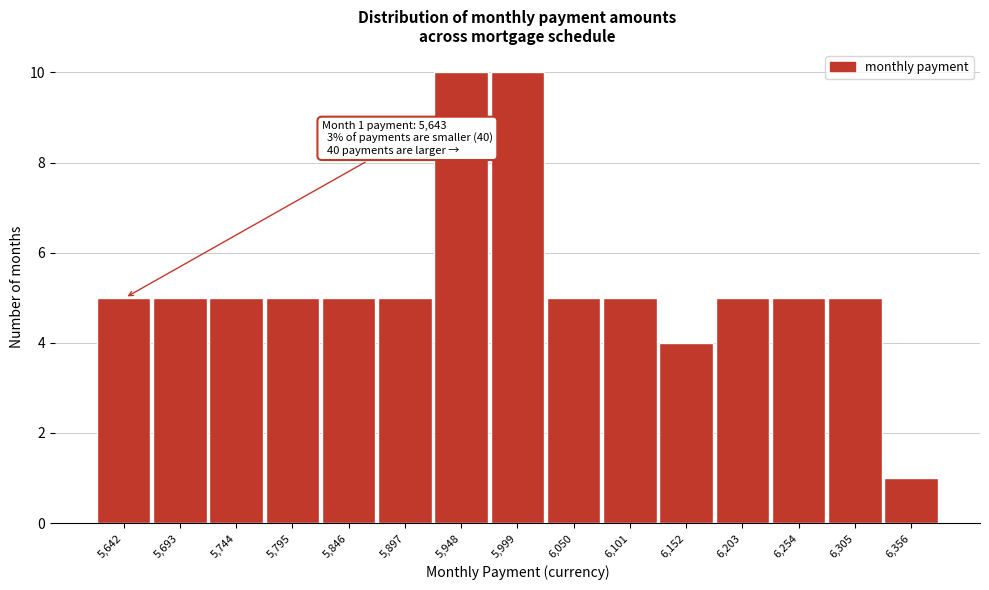

Reading left to right, what are all the values shown in this chart?

5,642=5	5,693=5	5,744=5	5,795=5	5,846=5	5,897=5	5,948=10	5,999=10	6,050=5	6,101=5	6,152=4	6,203=5	6,254=5	6,305=5	6,356=1